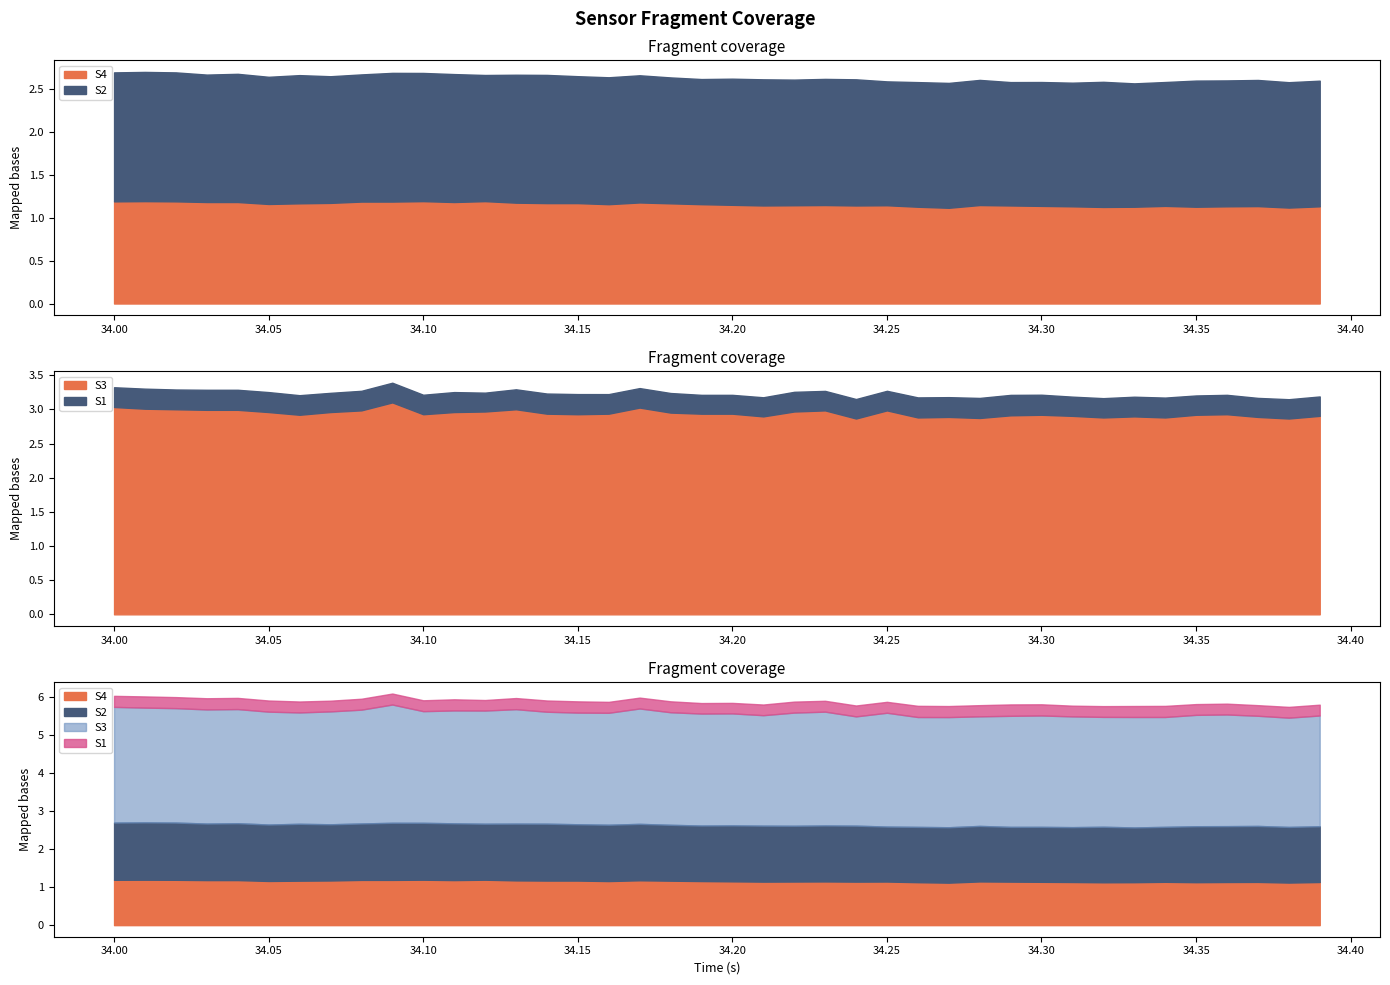

What is the value of the S4 point at the 2nd from the left?

1.2